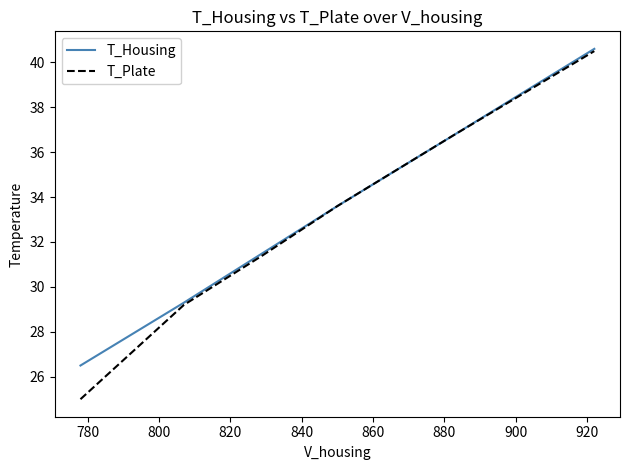

True or false: T_Plate has more than 1 interior local peaks.

False